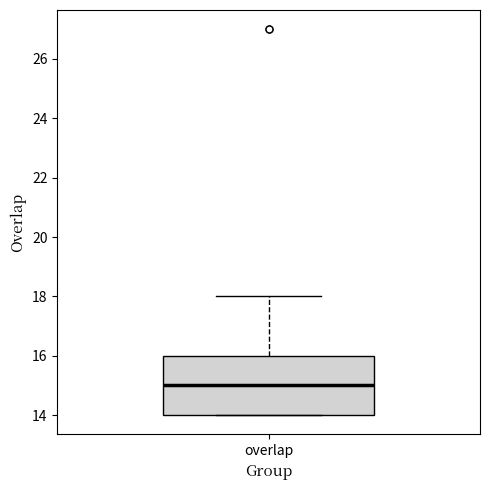

Read this box plot against the y-axis: the position of the median line, the range covered by the box, and the ends of both whiskers. The values are not printed on the chart, so give them approximately, as read against the axis.

median 15, box 14 to 16, whiskers 14 to 18